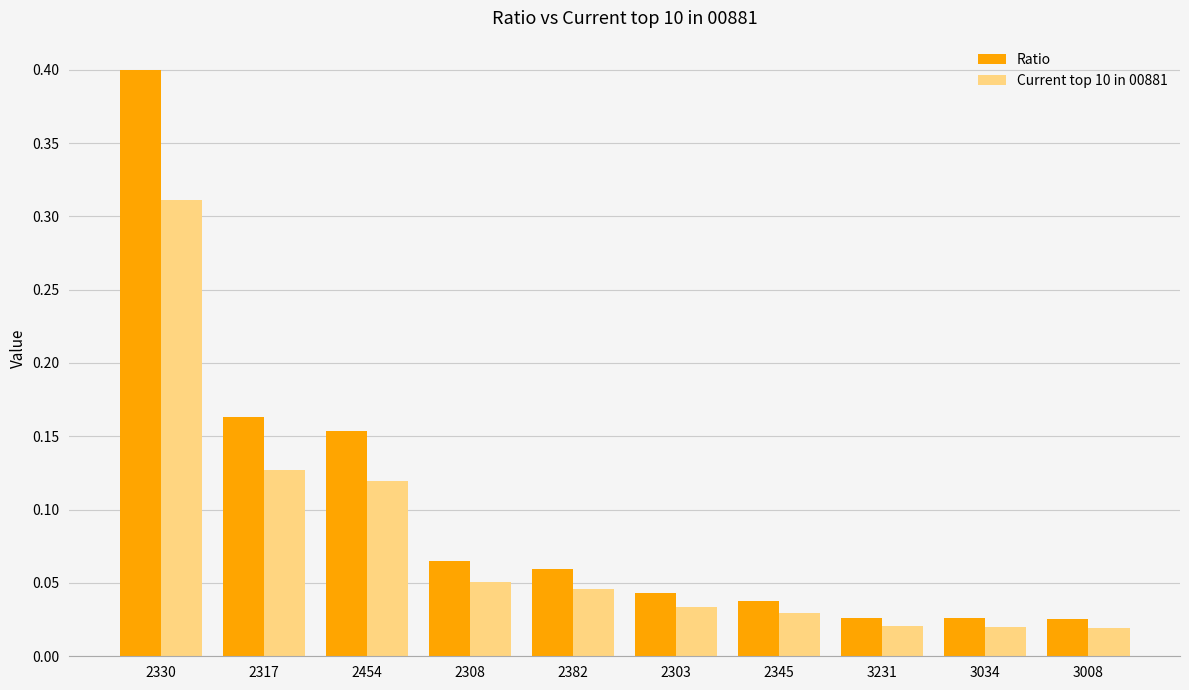

At which category is the sum across all series the highest?

2330